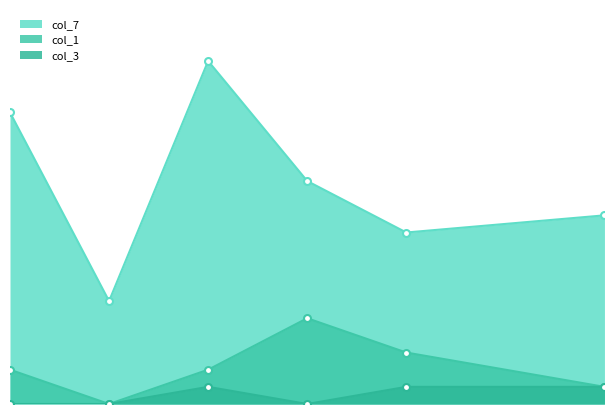

What is the lowest value of the col_7 series?

6